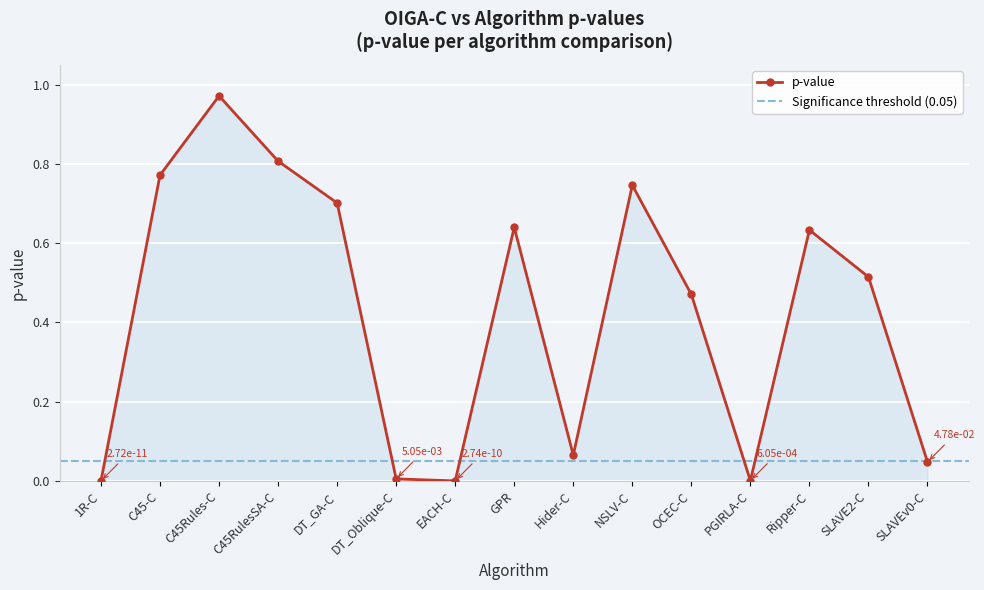

What is the label of the 11th point from the right?

DT_GA-C